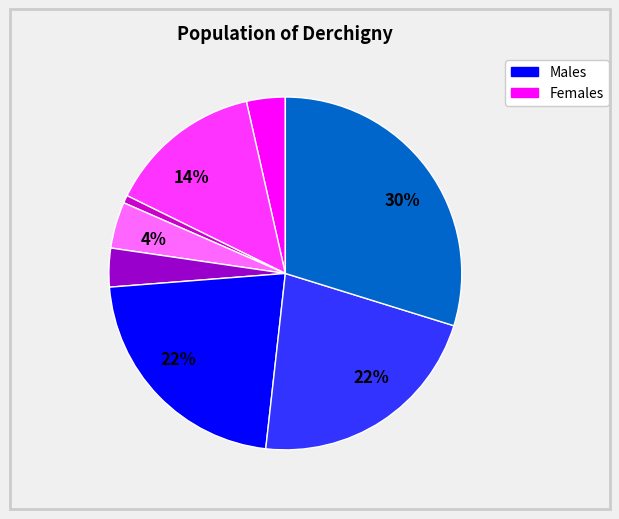

To the nearest percent, what is the average slice percentage?

12%